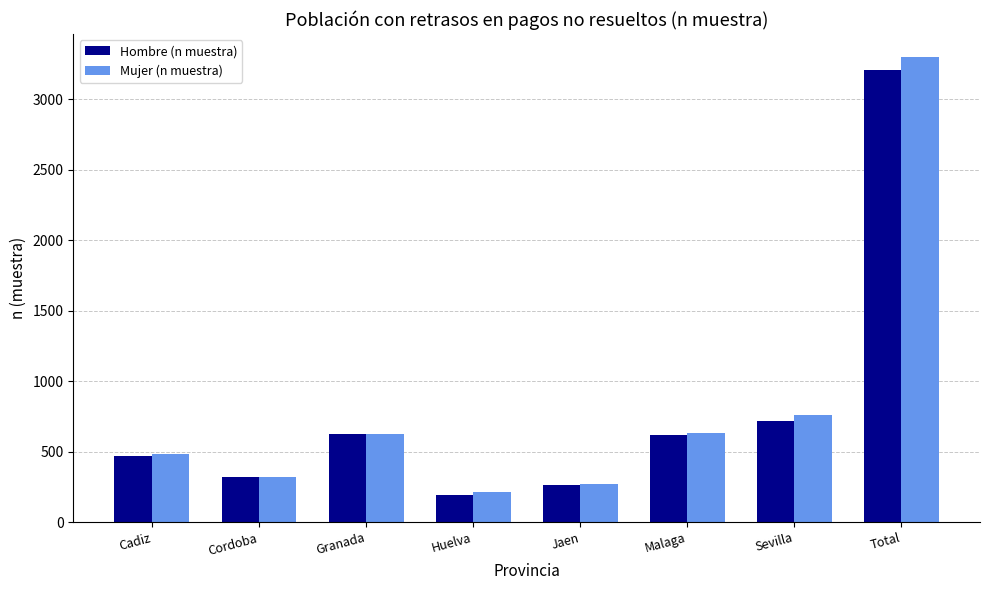

What is the total value across all series at Cordoba?

636